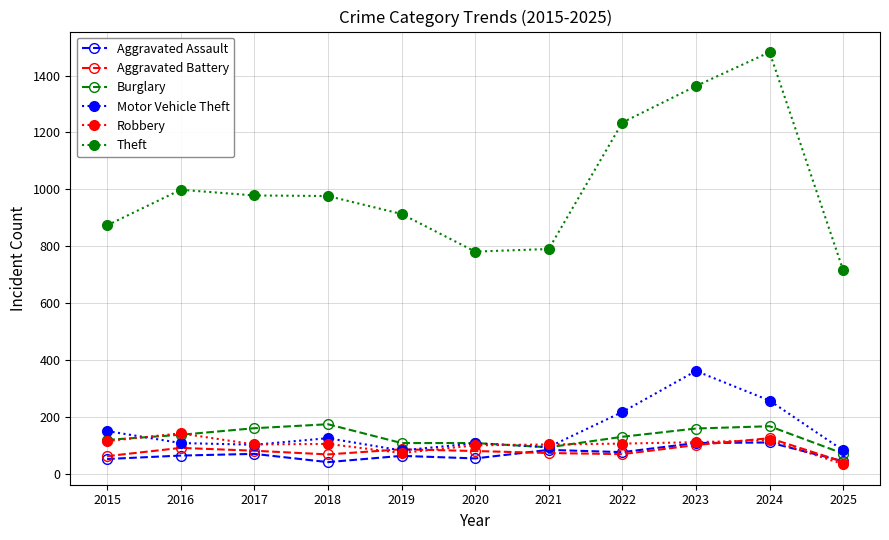

Which series has the largest total across all categories?

Theft